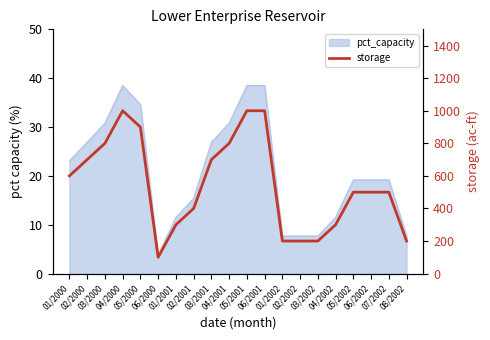

Which label corresponds to the largest value in the chart?

04/2000